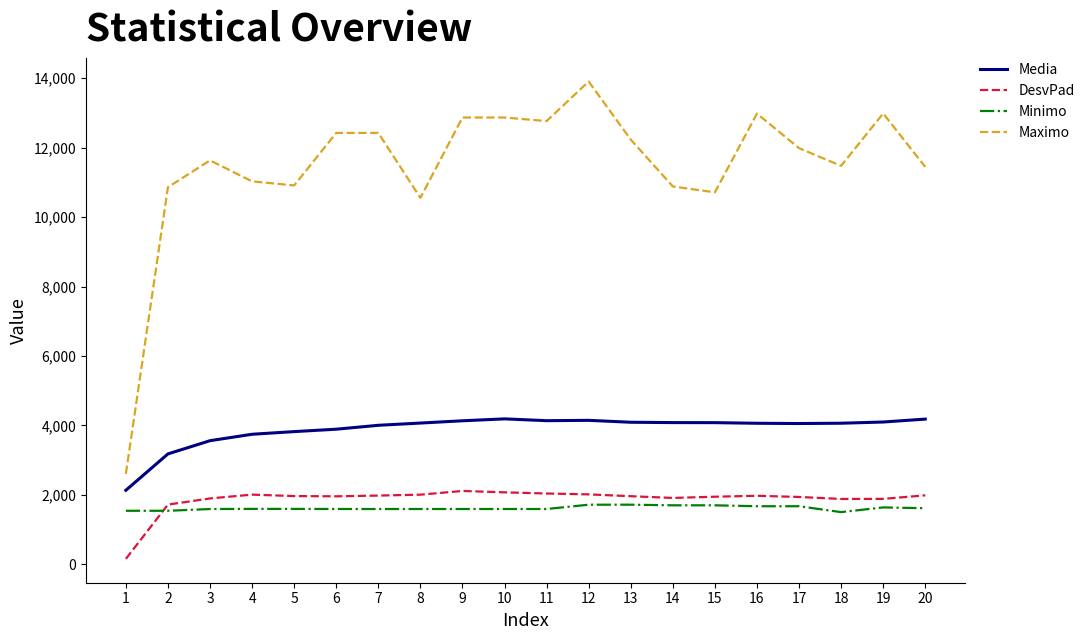

Rank the series by their maximum value, from highest to lowest.

Maximo, Media, DesvPad, Minimo